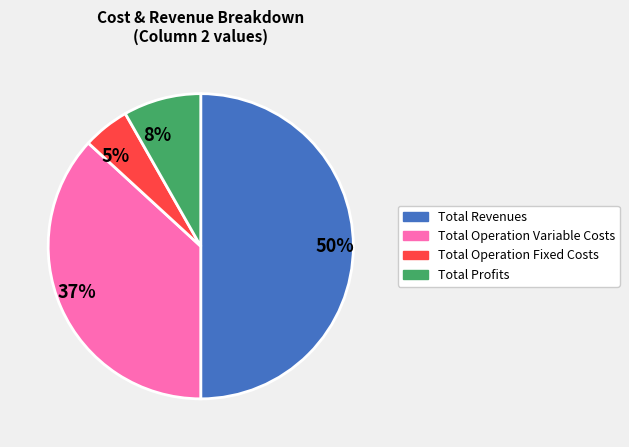

To the nearest percent, what is the difference between the Total Revenues and Total Profits slice percentages?

42%